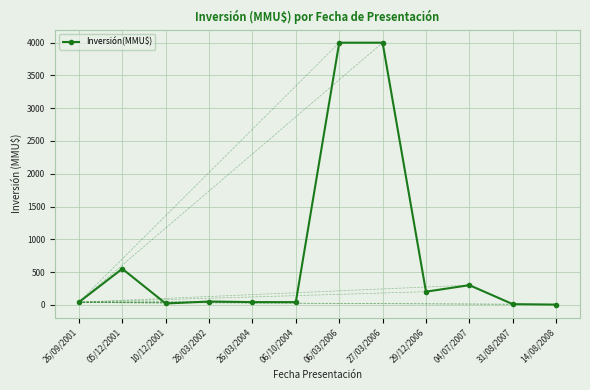

Where is the data nearest to the value 2001?

05/12/2001